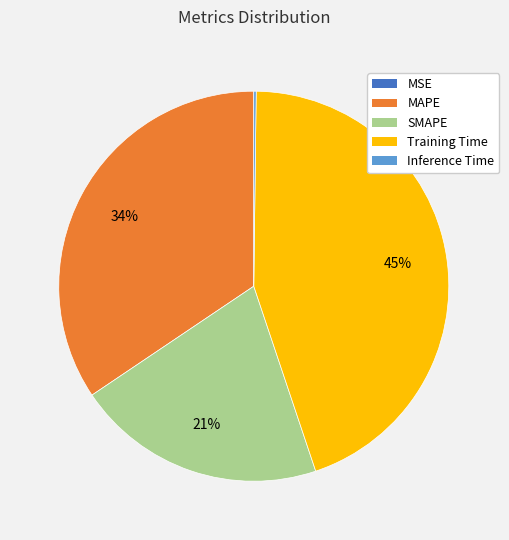

What percentage is the SMAPE slice, to the nearest percent?

21%